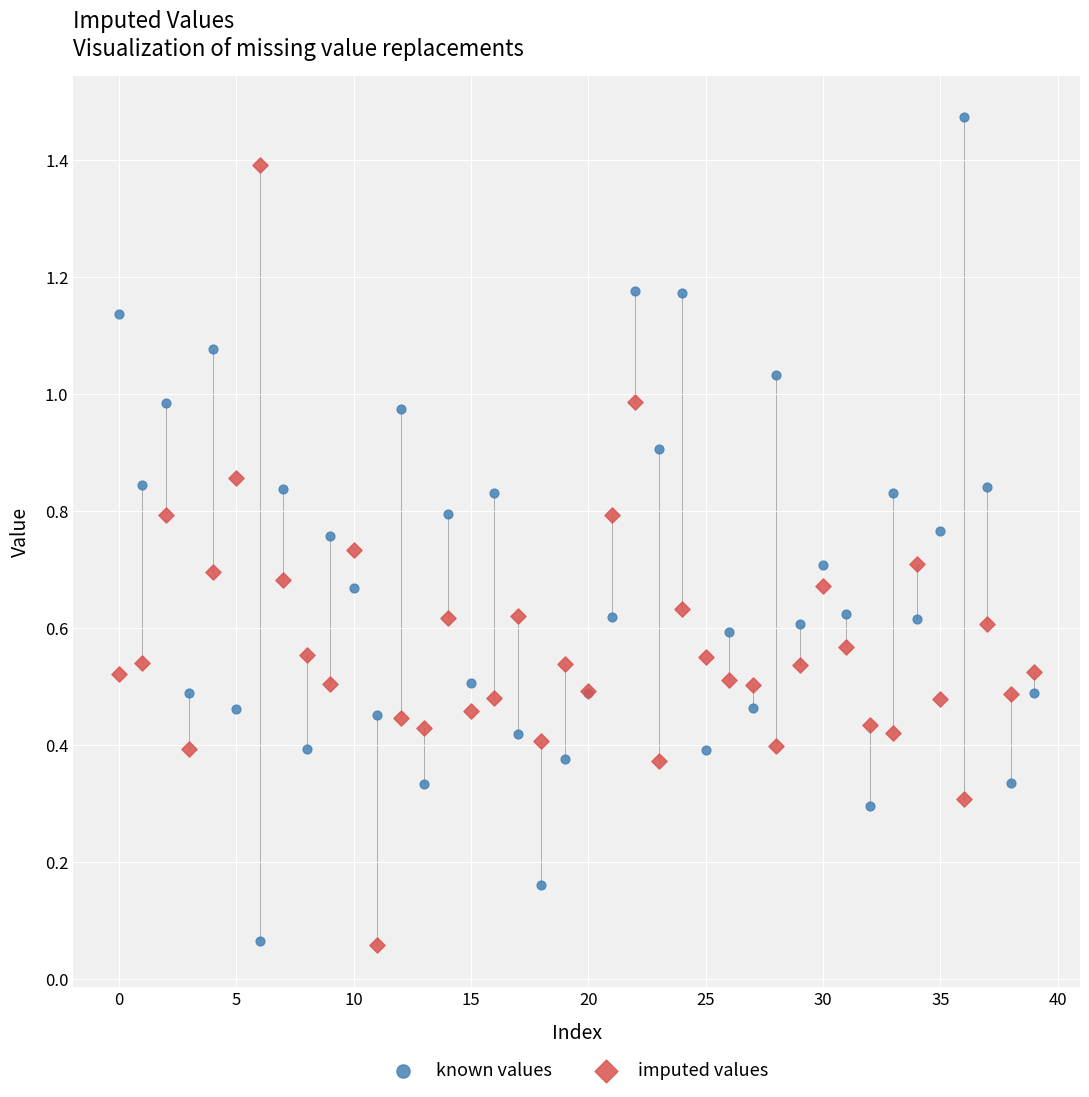

Which series contains the highest Y value?

known values